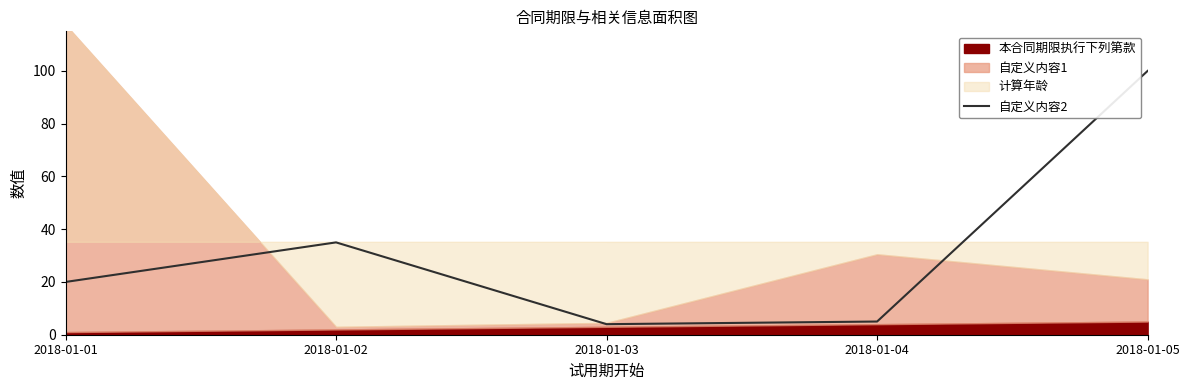

How many categories are shown in the chart?

5